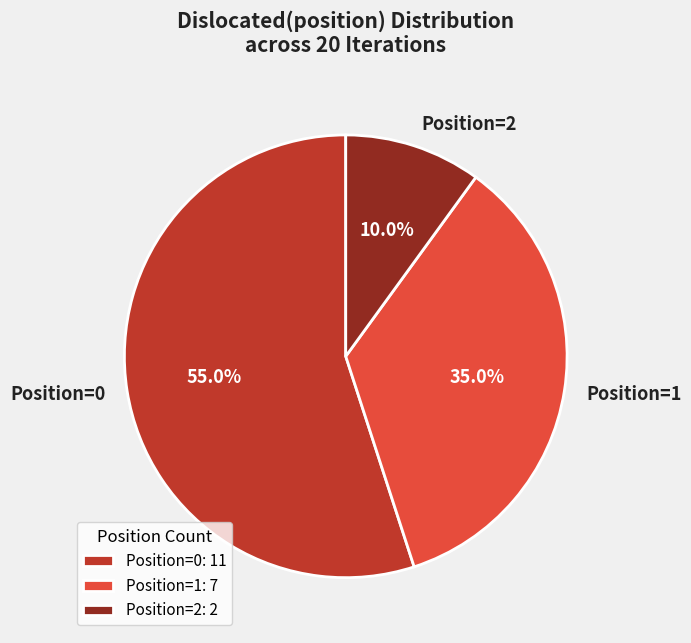

Does Position=2 account for over 50% of the chart?

No